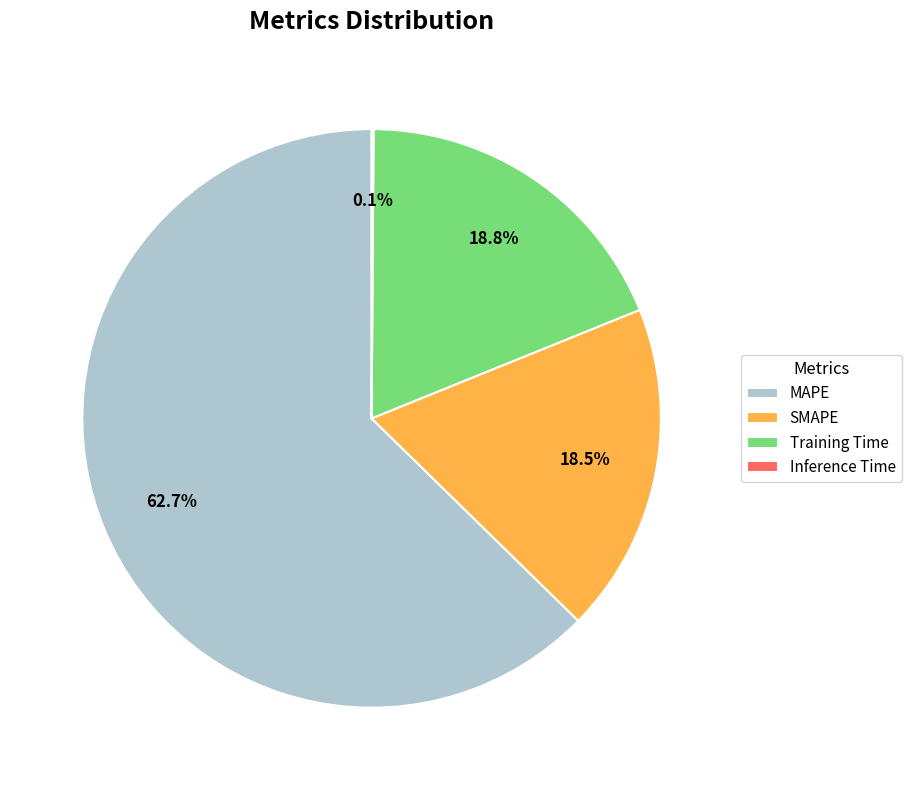

Is there any slice that represents more than half of the pie?

Yes